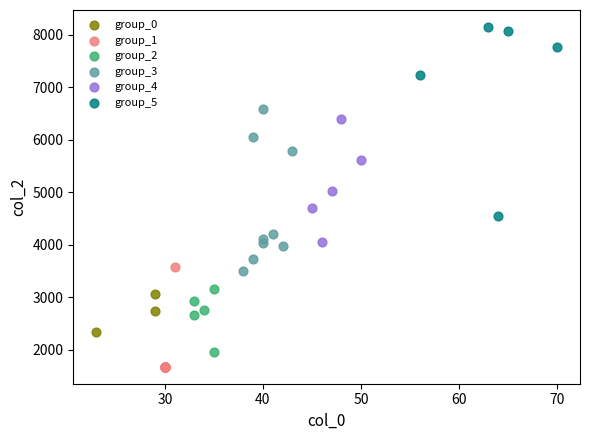

Which series reaches the maximum Y coordinate?

group_5